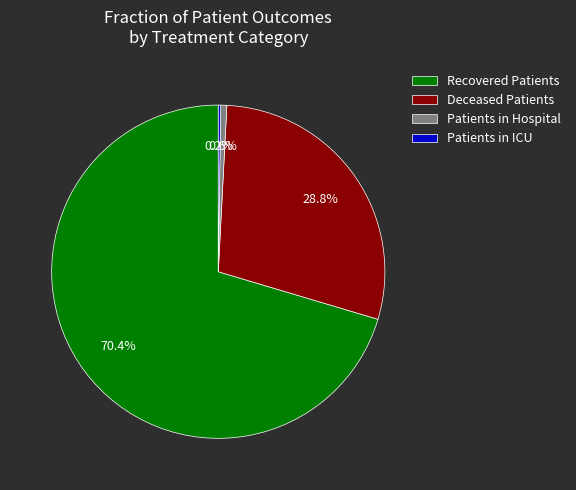

To the nearest percent, what is the difference between the Deceased Patients and Recovered Patients slice percentages?

42%